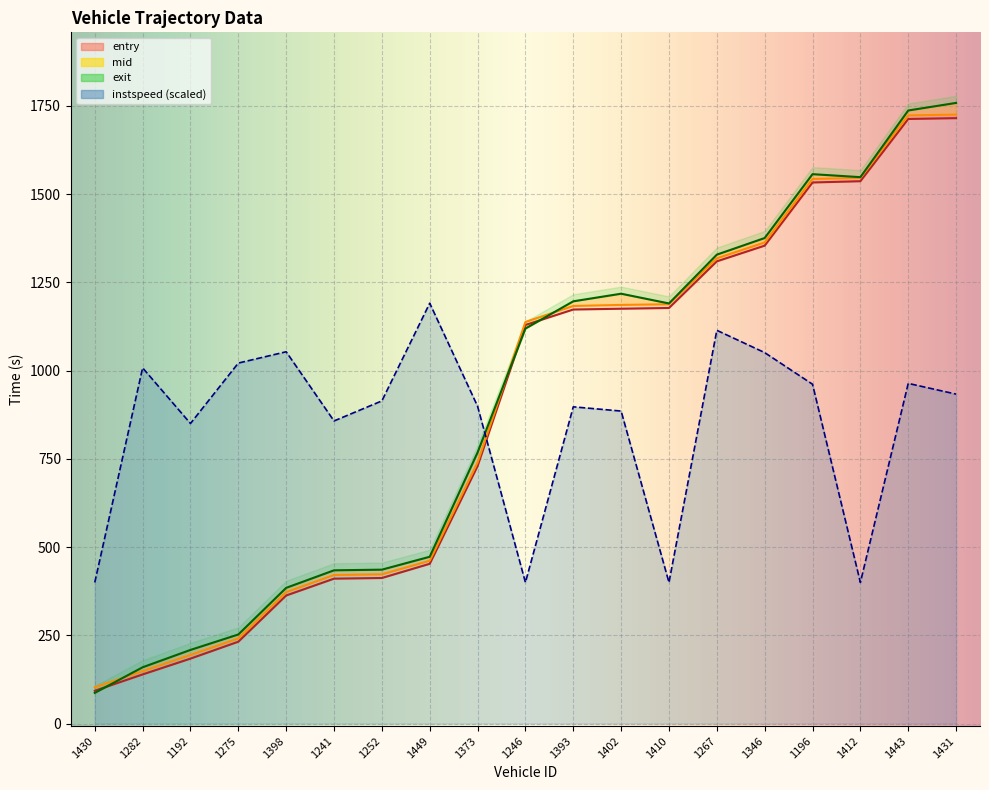

What is the spread (max minus min) of values at 1373?

169.5